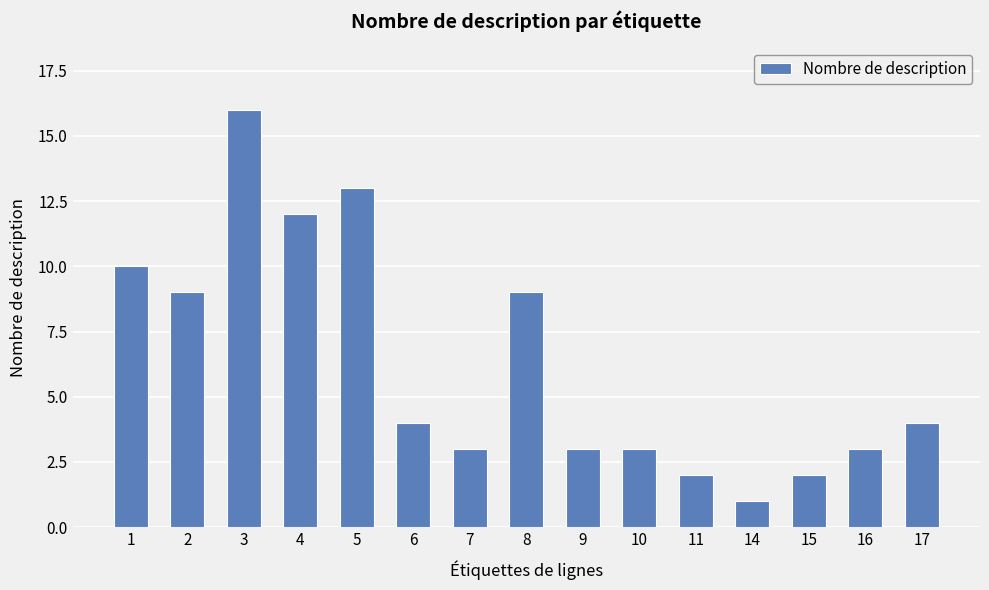

What is the greatest value displayed?

16